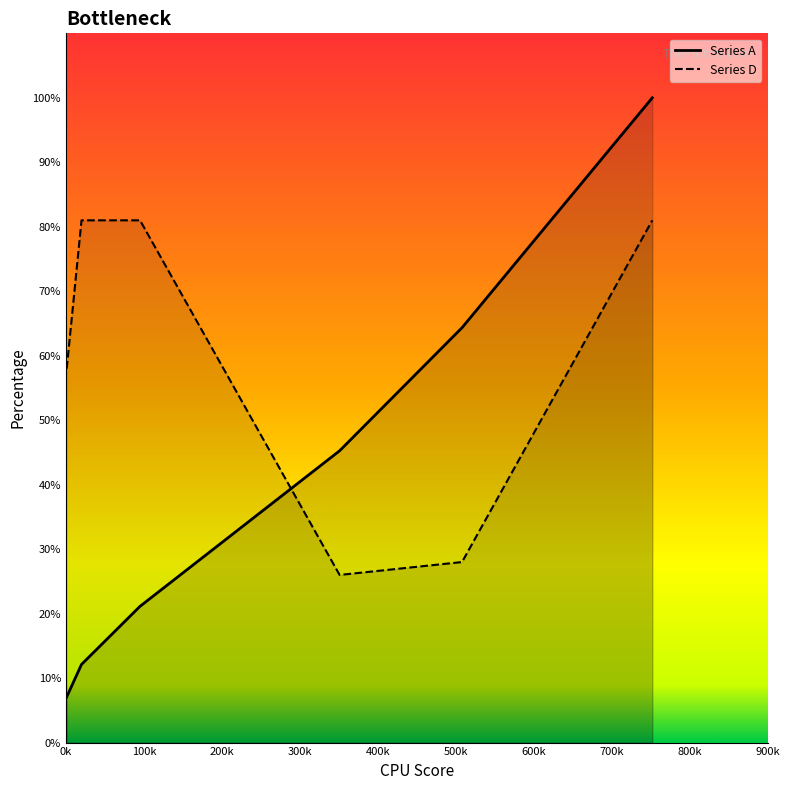

At how many categories does at least one series exceed 66?

3